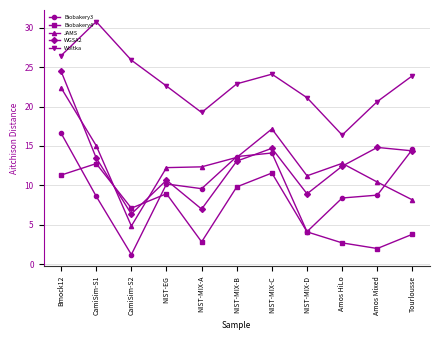

What is the label of the 10th point from the right?

CamiSim-S1